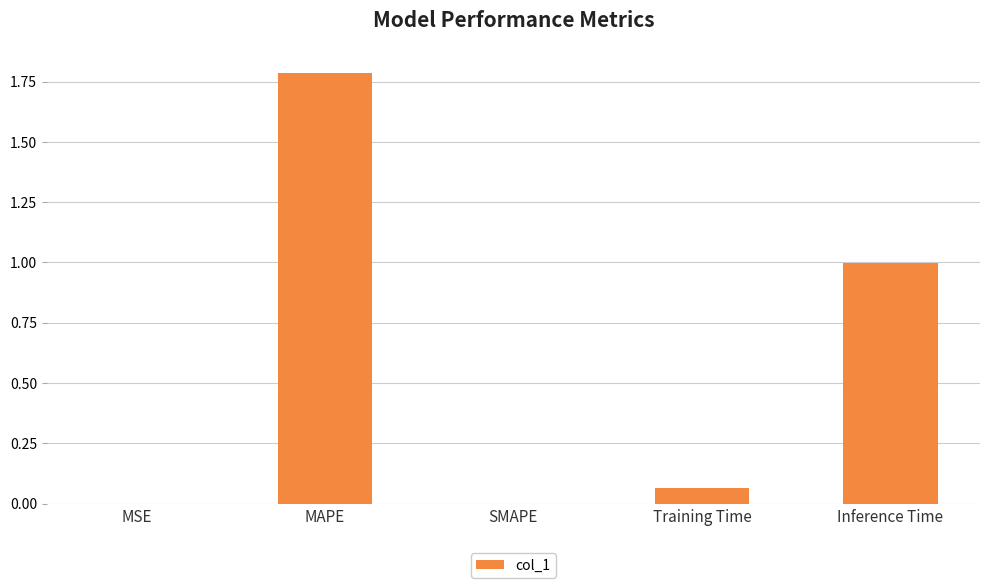

What is the sum of all values?

2.8